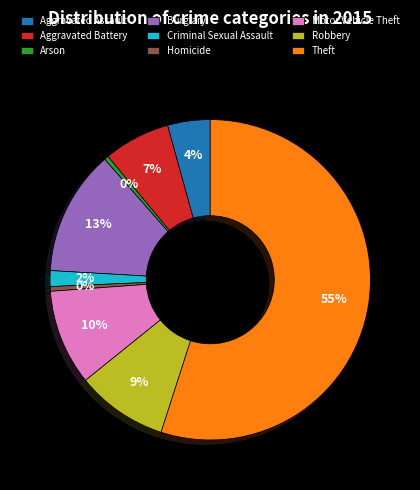

To the nearest percent, what percentage of the pie is Aggravated Assault?

4%